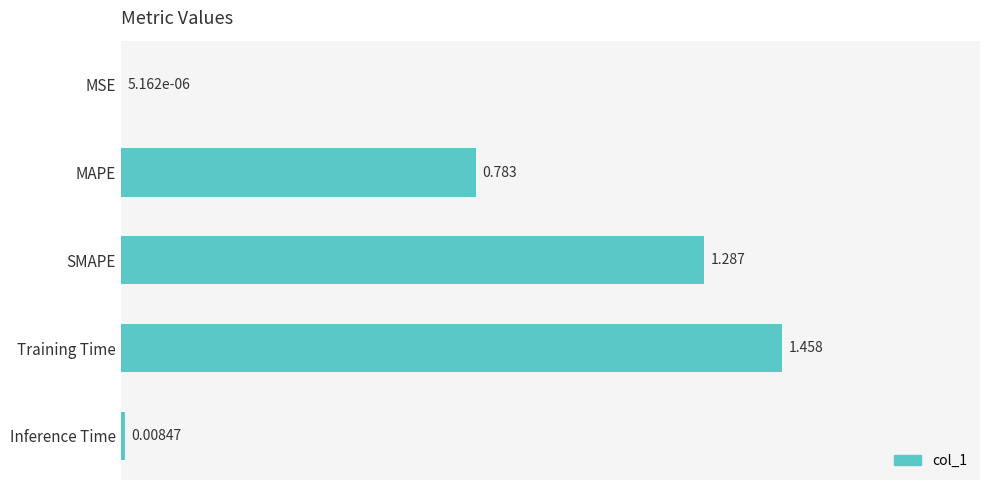

At which category does the chart reach its peak across all series?

Training Time